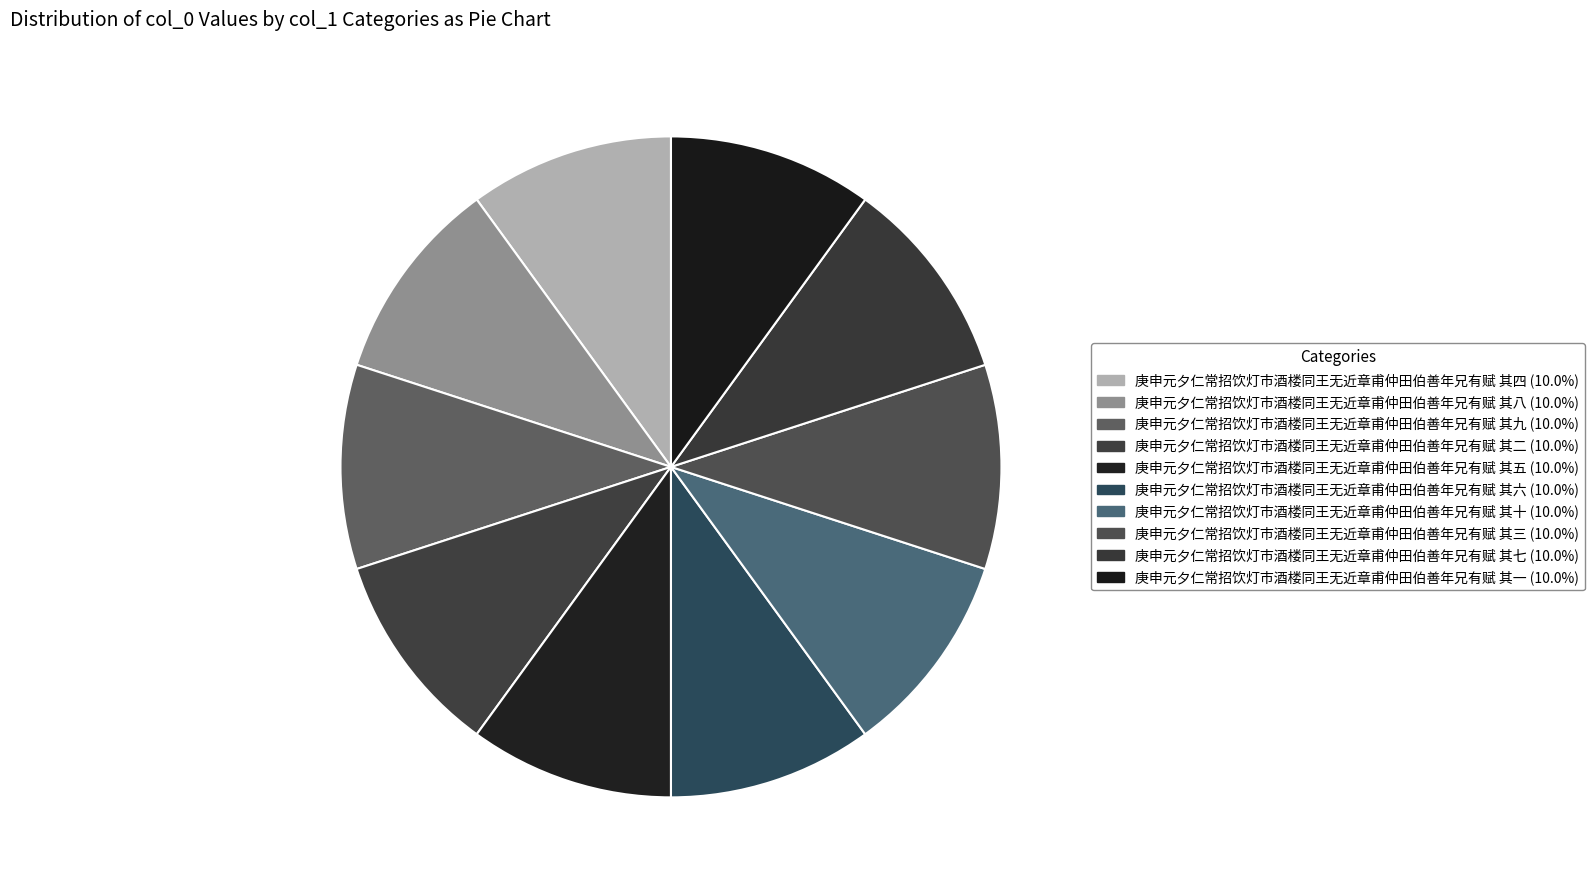

Count the number of slices in the pie.

10